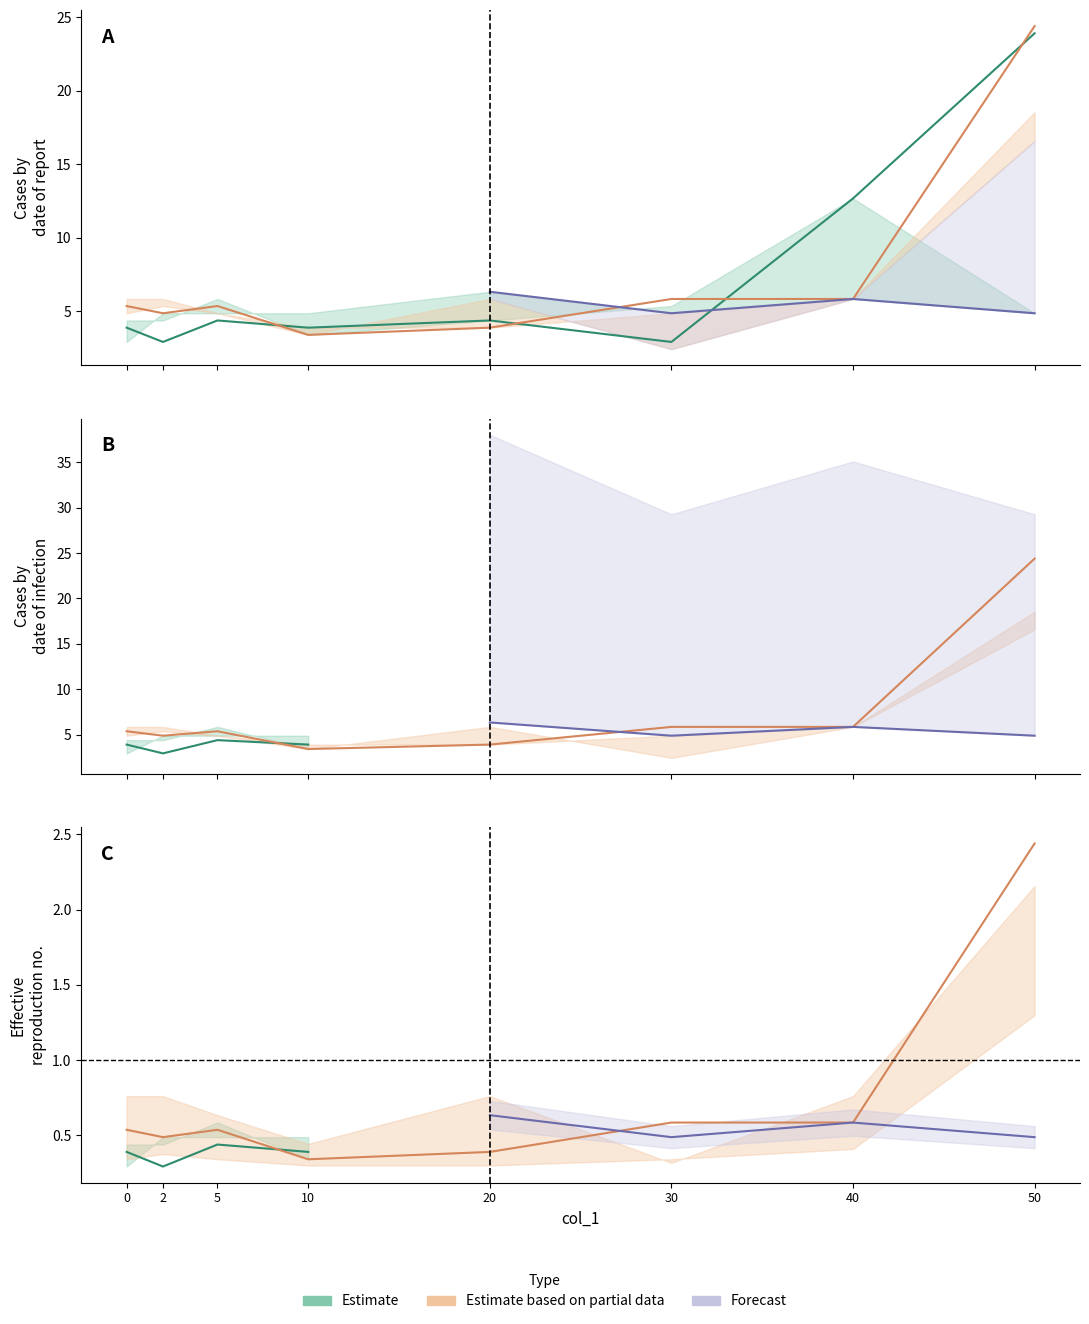

Between 5 and 30, which is larger?

5